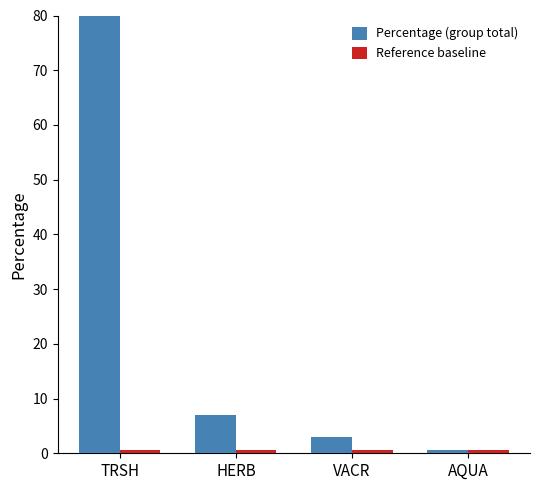

What is the maximum value shown in the chart?

89.8